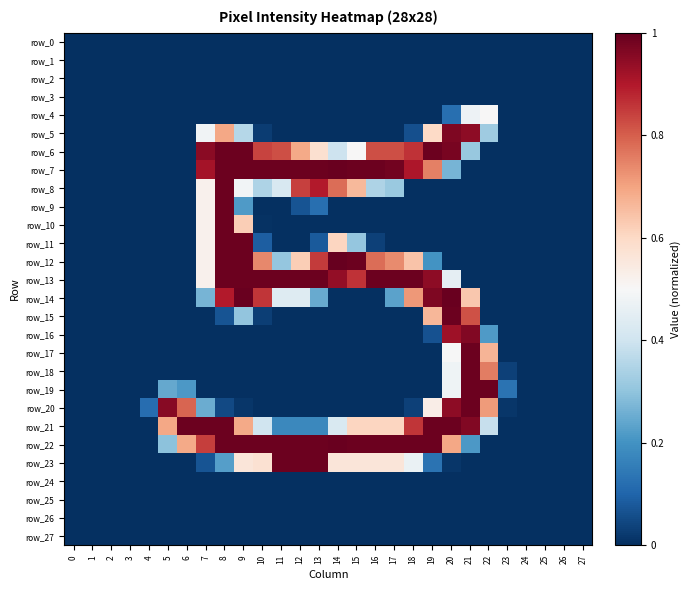

Is the value of row_22 at 0 greater than the value of row_5 at 2?

No